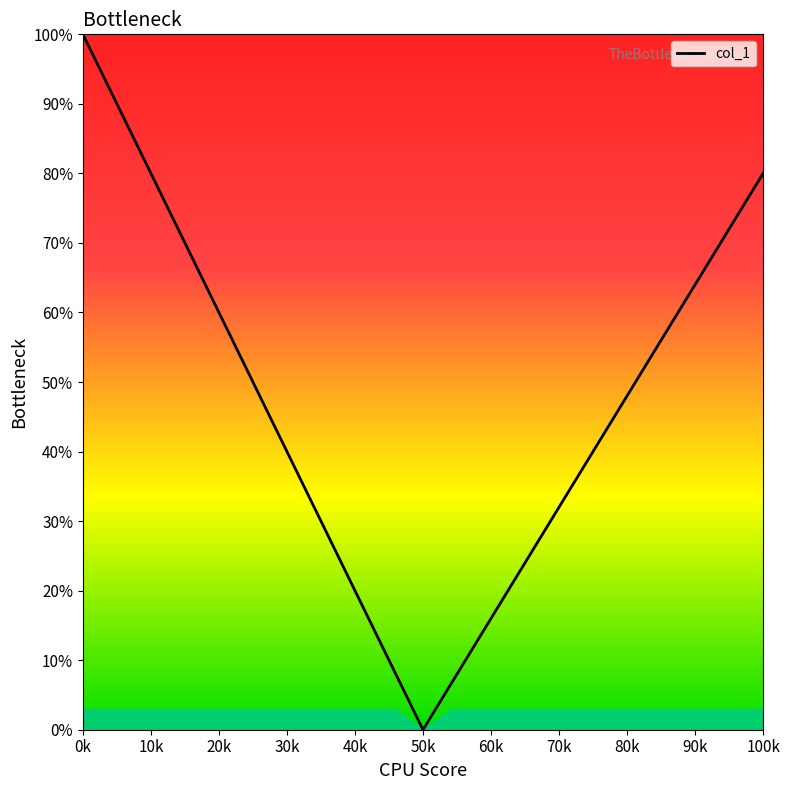

What is the difference between the second highest and second lowest values?

85.0